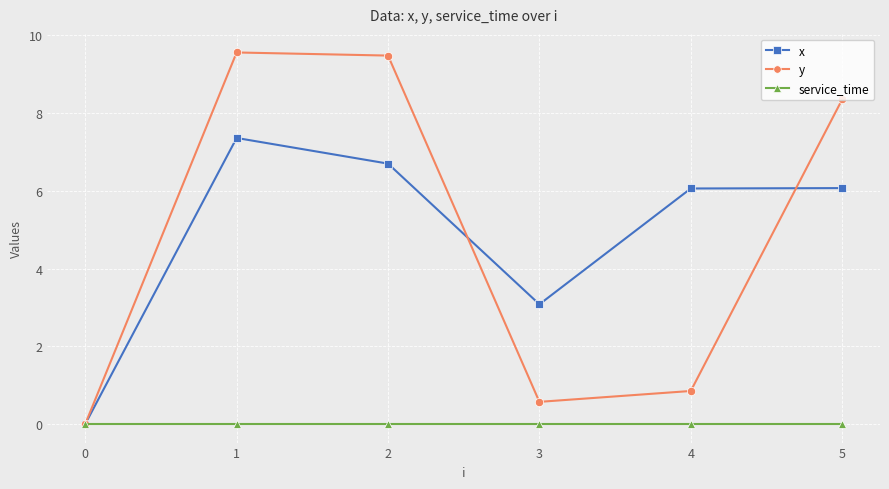

What is the difference between the y values at 3 and 1?

9.0